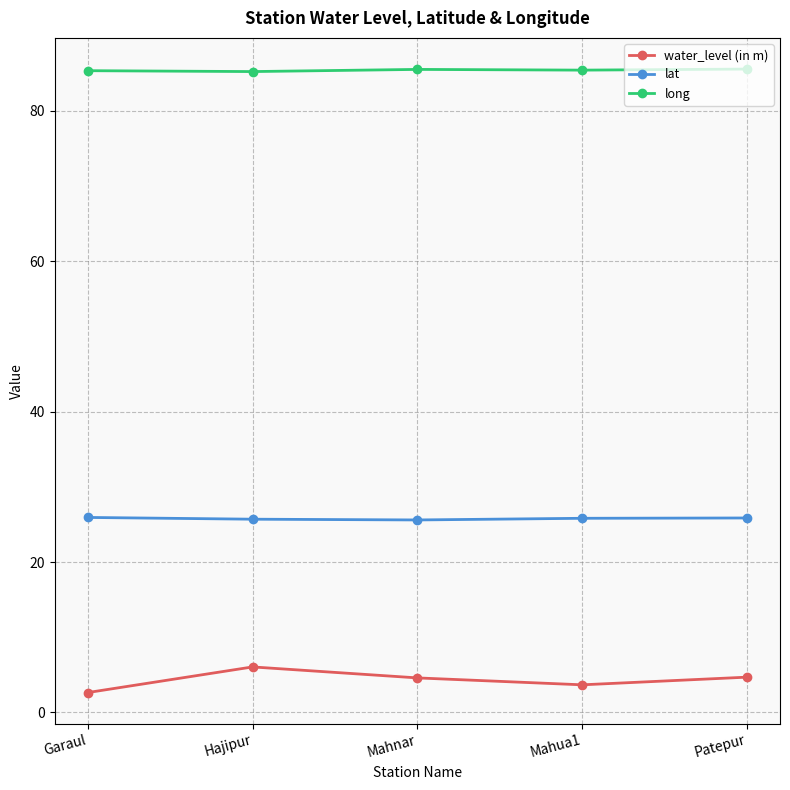

What is the value of the long point at the 3rd from the left?

85.5